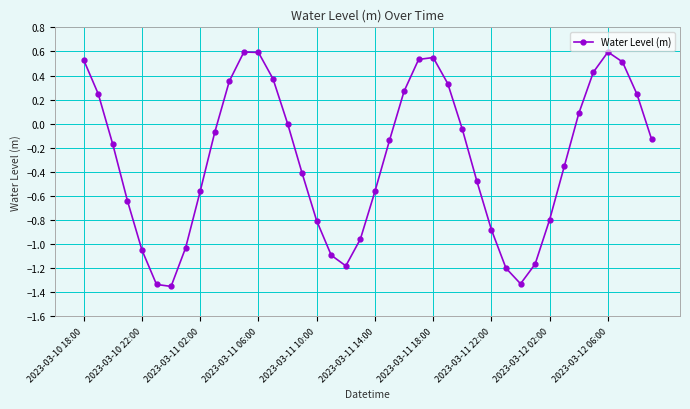

How many points are higher than both their immediate neighbors (excluding endpoints)?

3